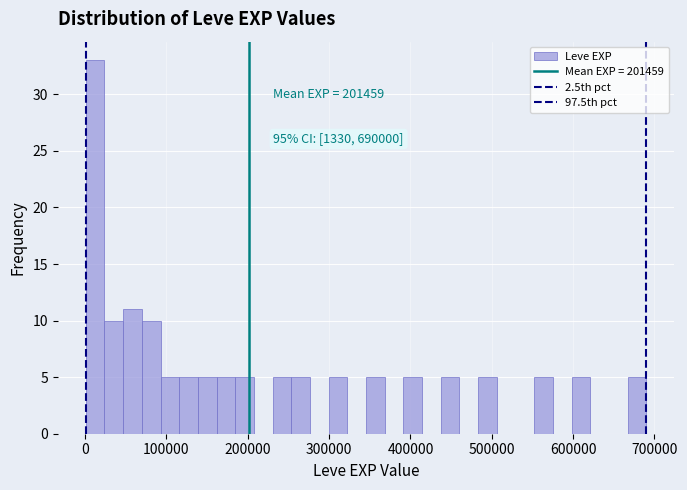

Read against the x-axis, roughly where is the centre of the tallest bar?

10000